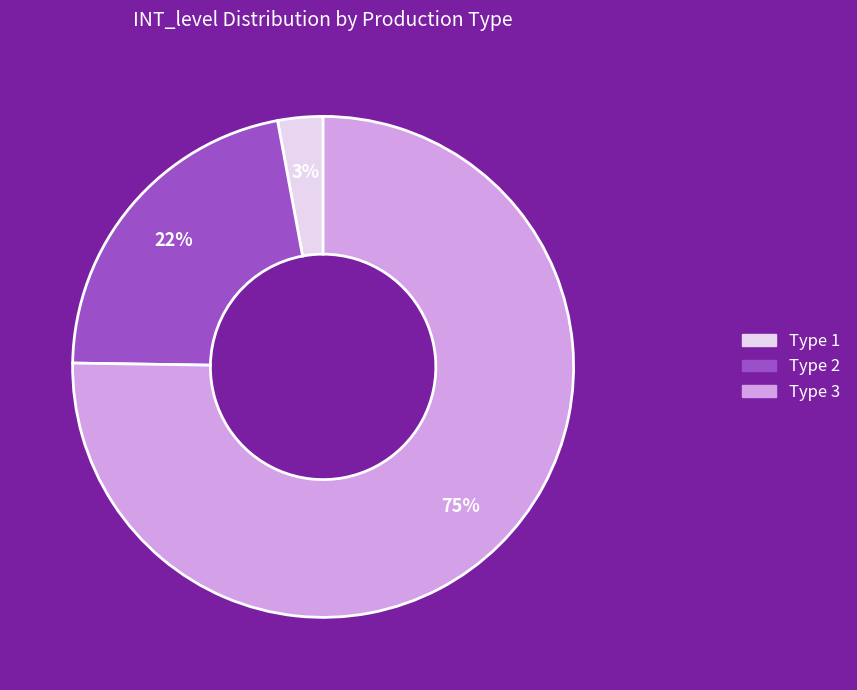

Is there a majority slice in this chart?

Yes